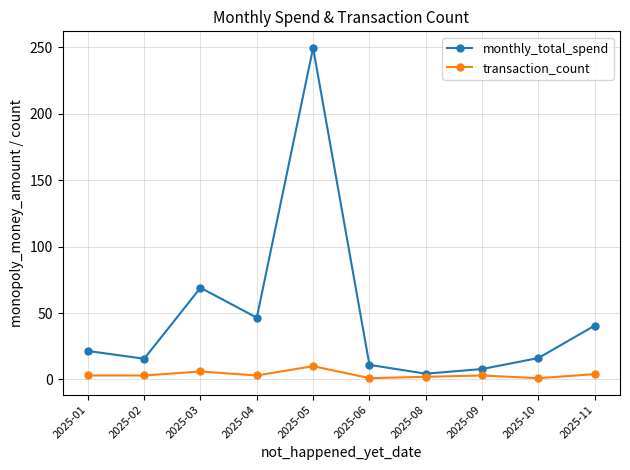

The value of monthly_total_spend at 2025-02 is 15.6. True or false?

True